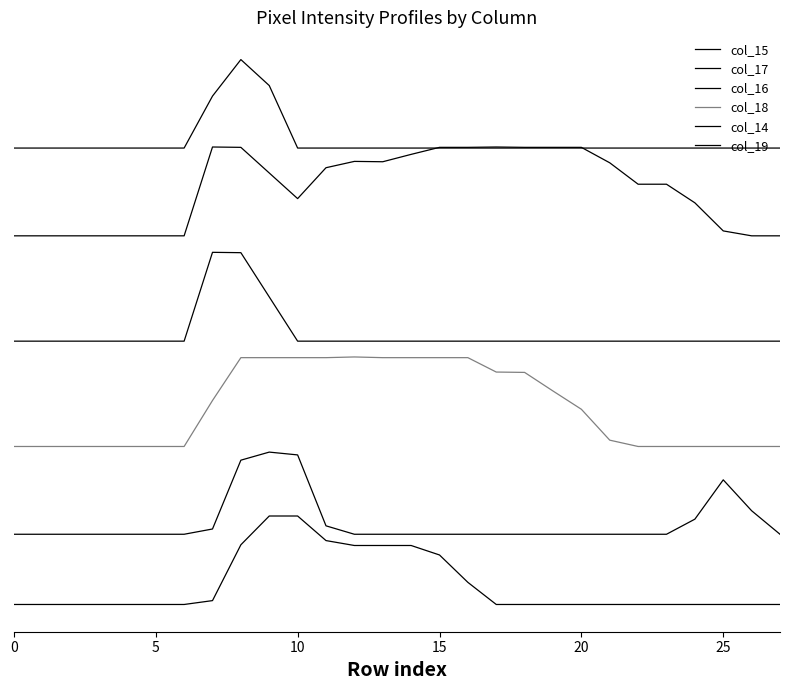

At which category is the sum across all series the highest?

8